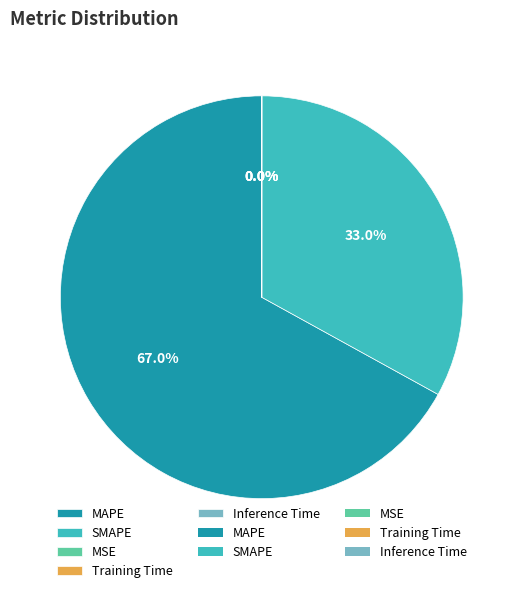

What portion of the pie excludes SMAPE?

67.0%